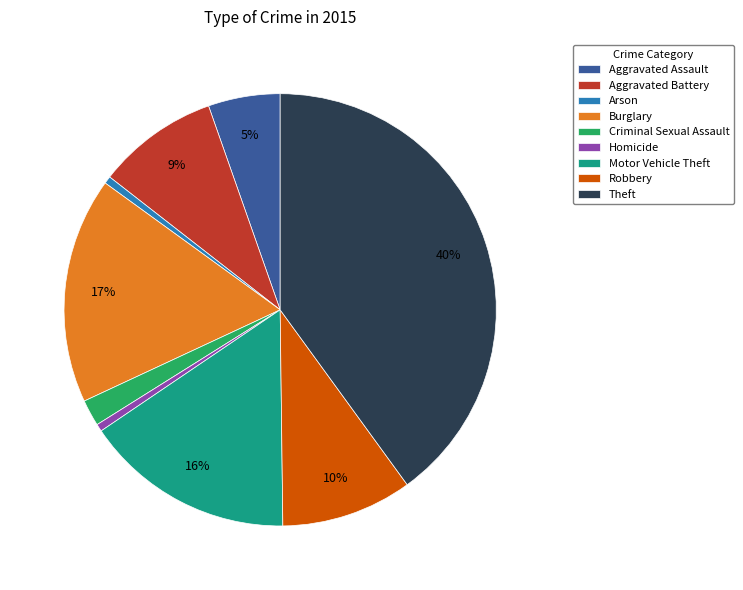

Do Aggravated Assault and Homicide together represent more than half of the pie?

No